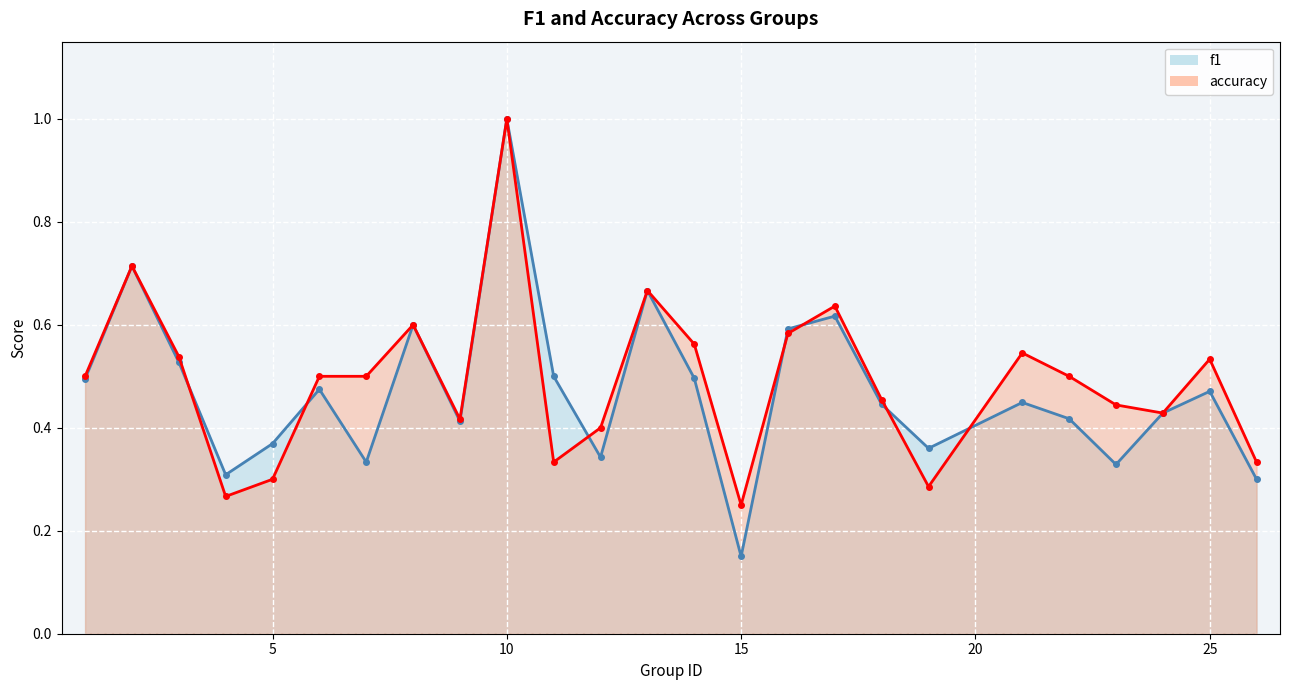

At which category is the sum across all series the highest?

10